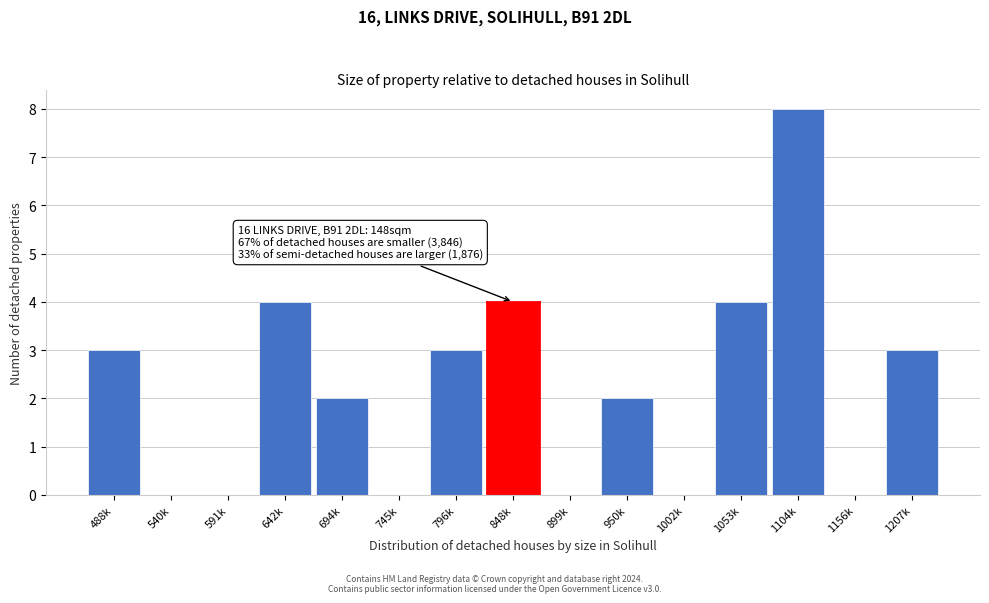

Reading left to right, extract all data points from this chart.

488k=3	540k=0	591k=0	642k=4	694k=2	745k=0	796k=3	848k=4	899k=0	950k=2	1002k=0	1053k=4	1104k=8	1156k=0	1207k=3